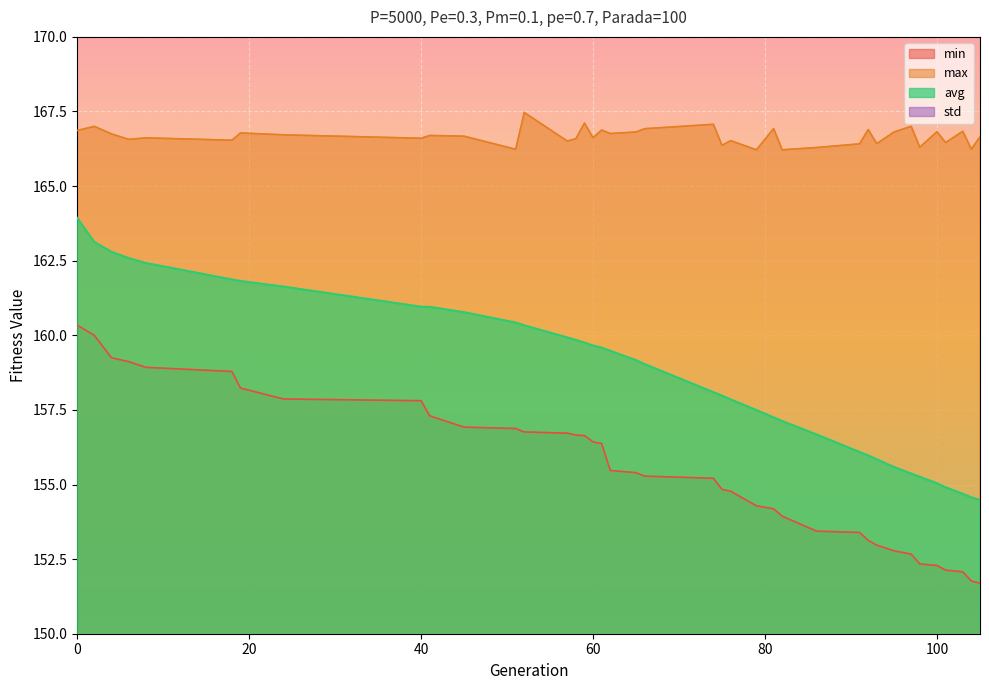

Count the number of categories in the chart.

39